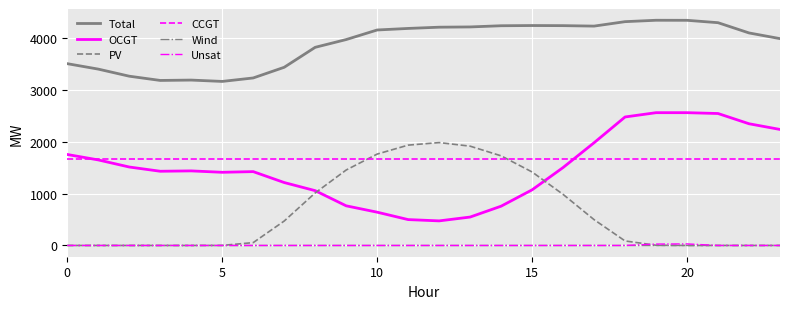

How many lines are shown in the chart?

6